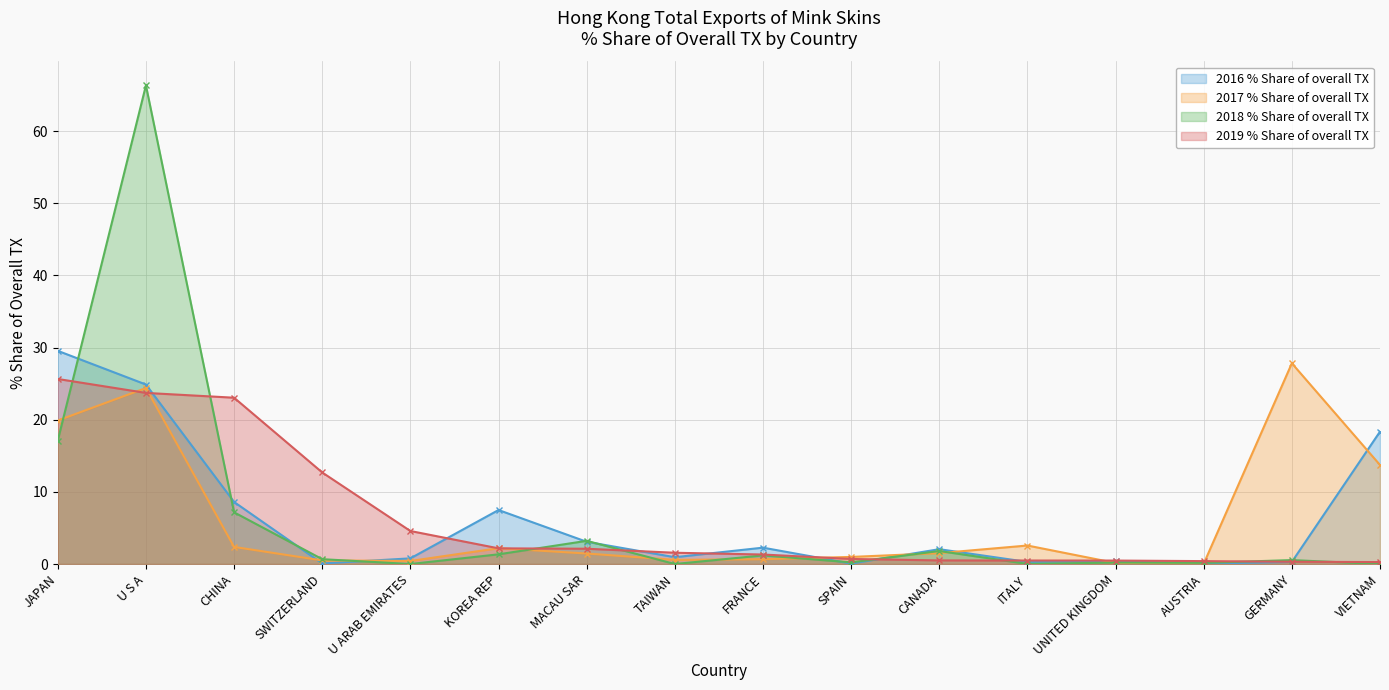

How many lines are shown in the chart?

4